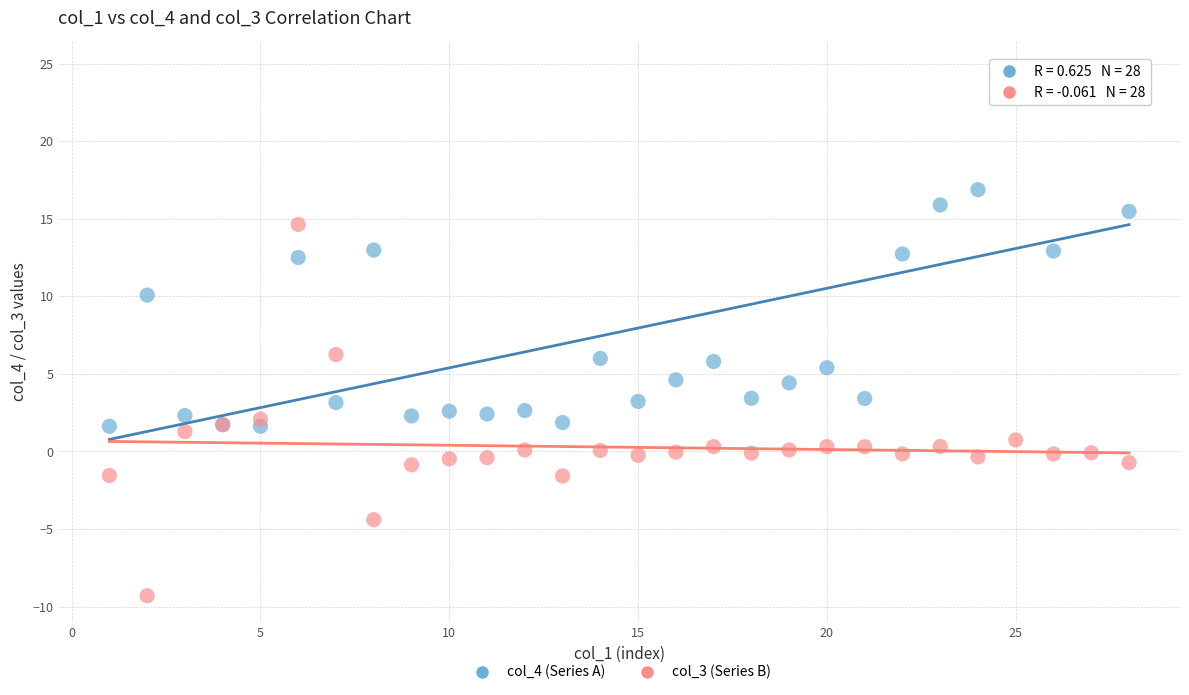

Which series reaches the minimum Y coordinate?

col_3 (Series B)